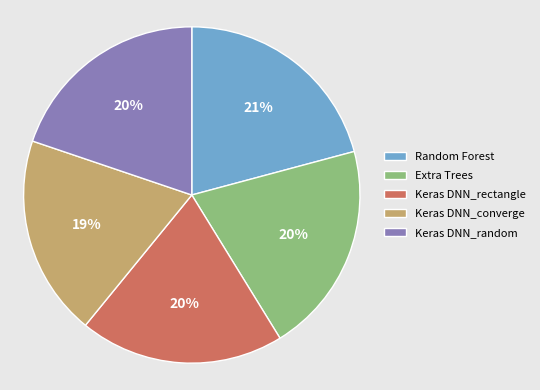

Between Random Forest and Keras DNN_rectangle, which is larger?

Random Forest